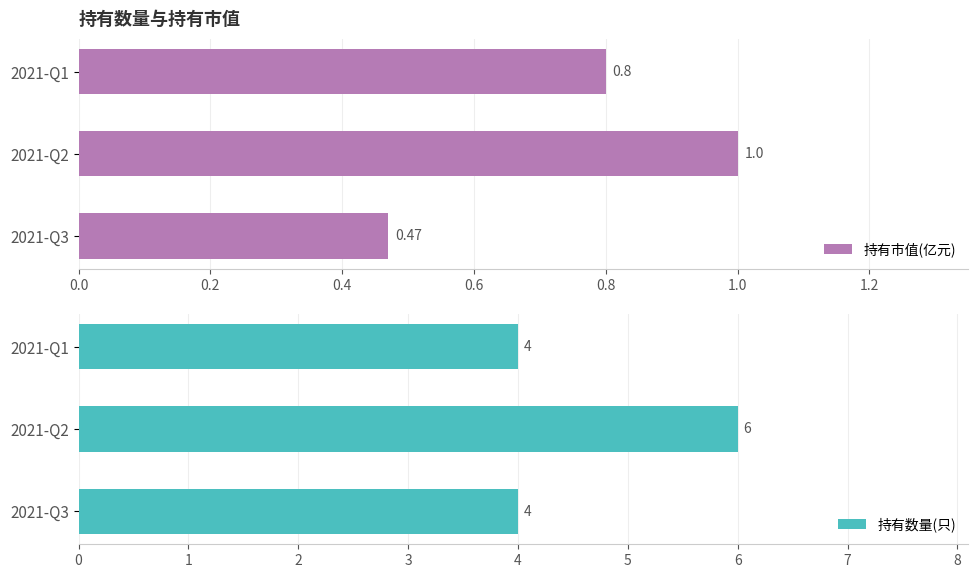

Rank the categories by 持有市值(亿元) value from lowest to highest.

2021-Q3, 2021-Q1, 2021-Q2